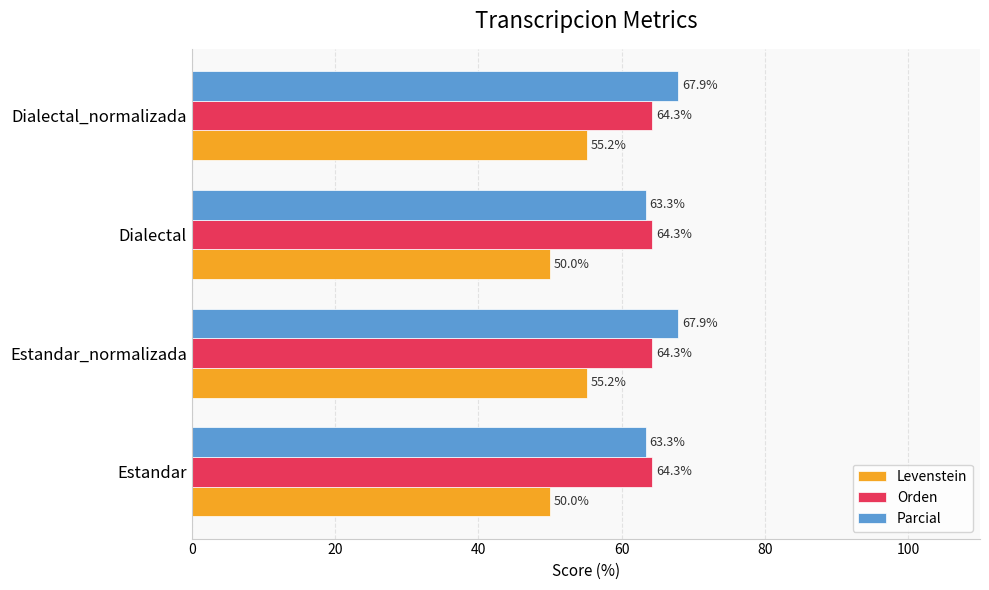

What is the average value of the Parcial series?

65.6